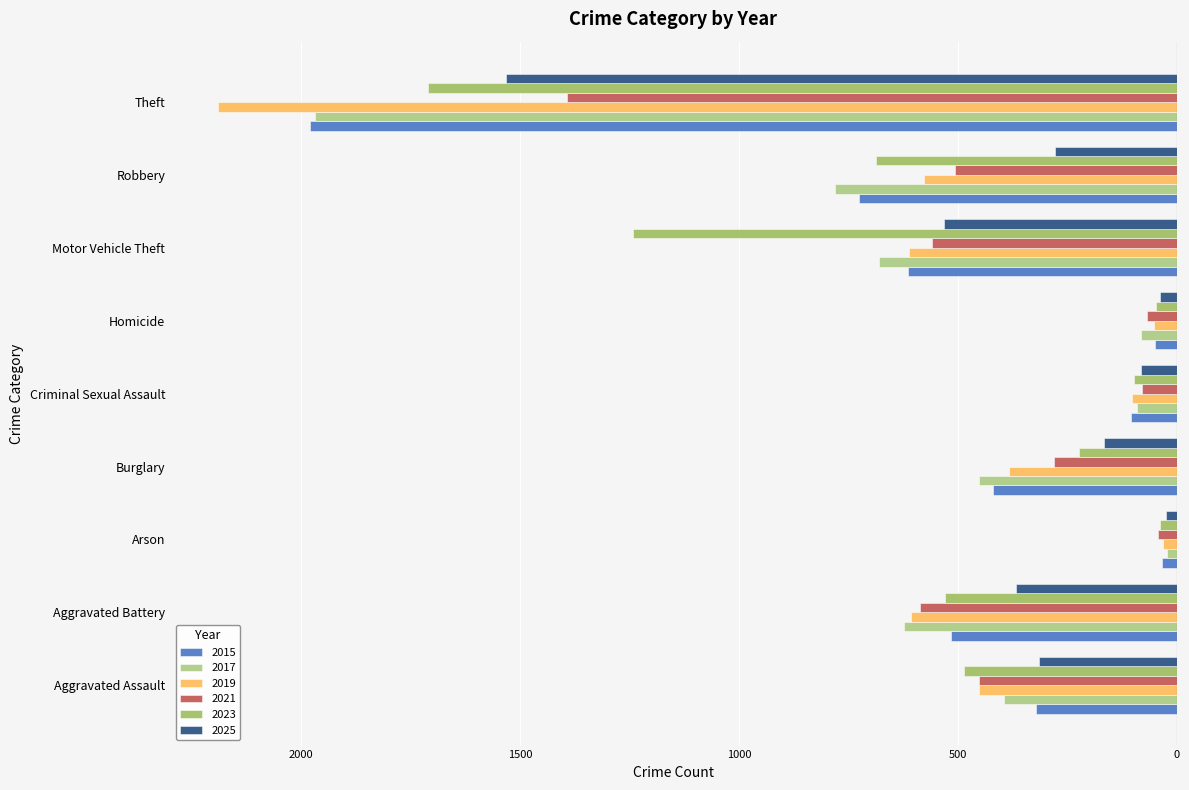

What are all the series names shown in the legend?

2015, 2017, 2019, 2021, 2023, 2025